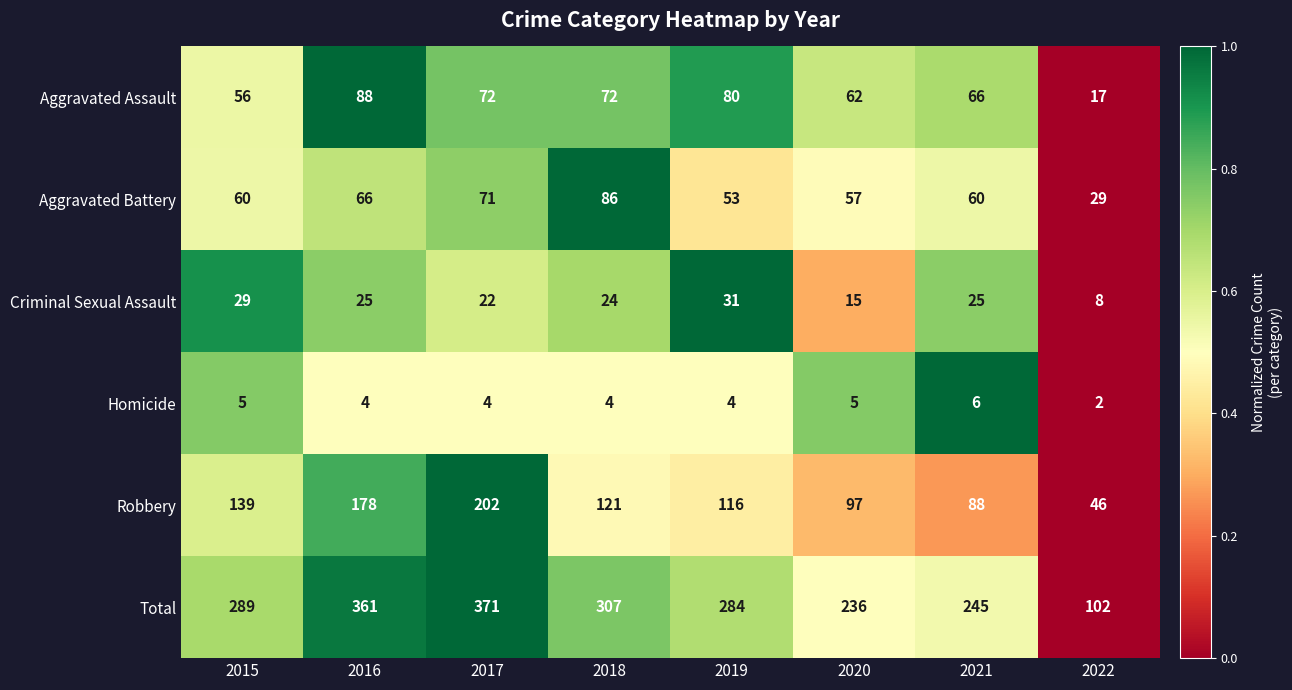

Between 2020 and 2022, which series saw the biggest shift?

Total